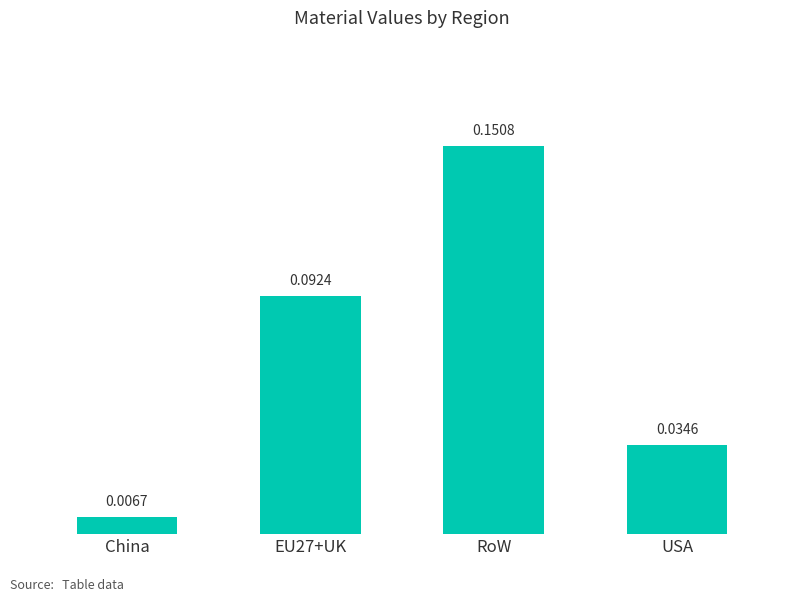

Which label corresponds to the largest value in the chart?

RoW